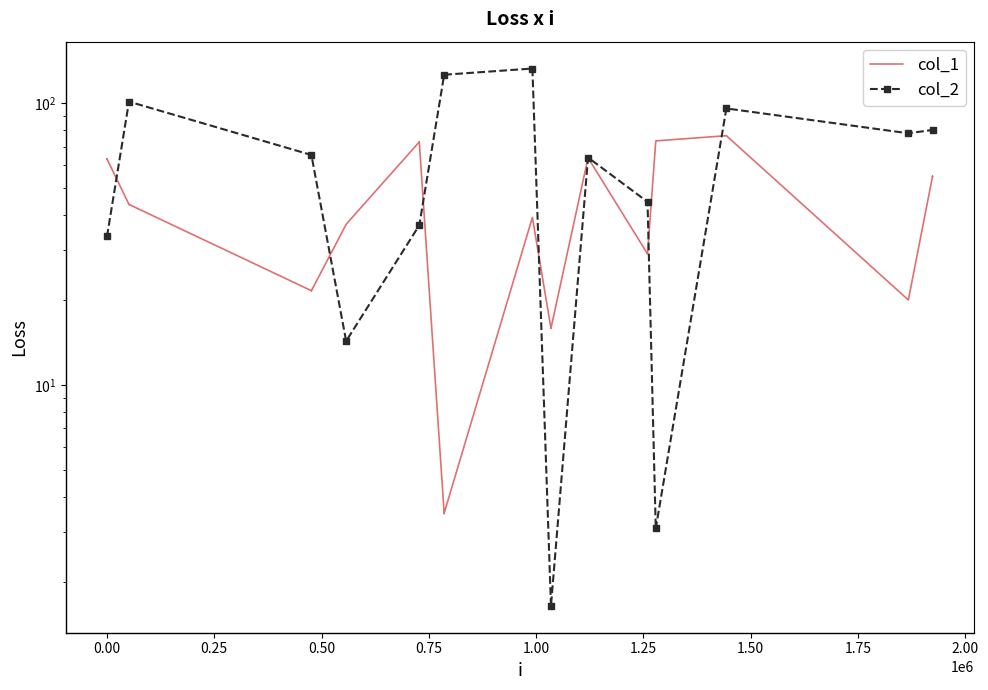

What is the average value of the col_1 series?

44.2